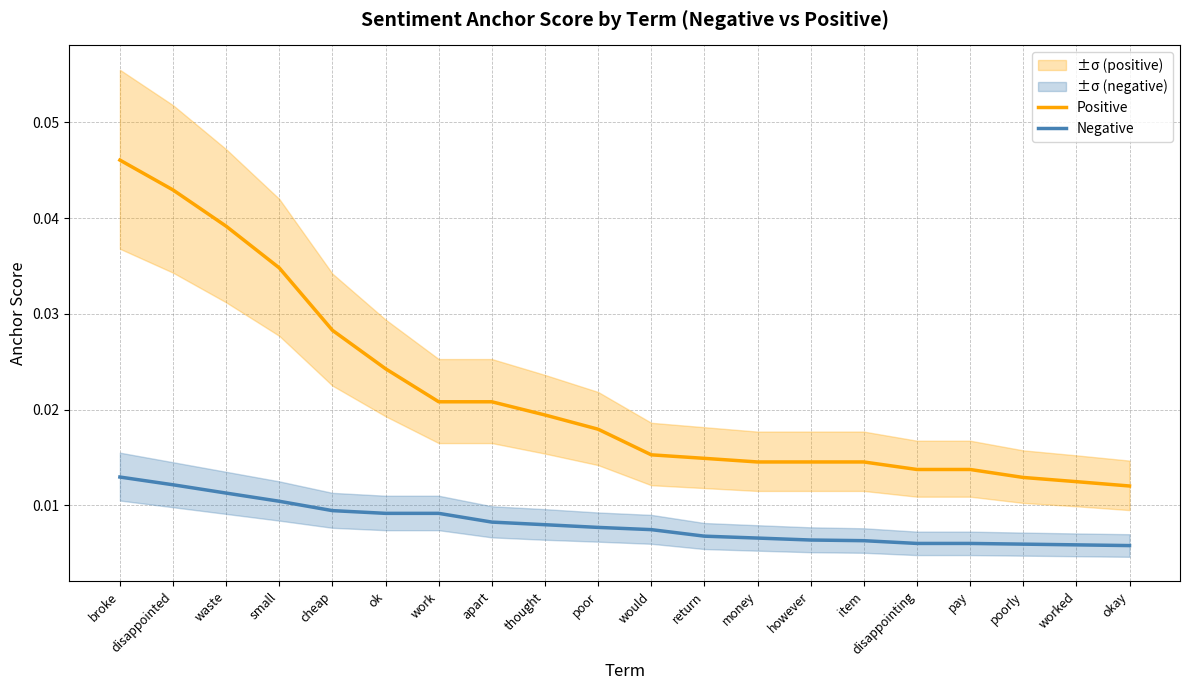

At which category is the sum across all series the highest?

broke